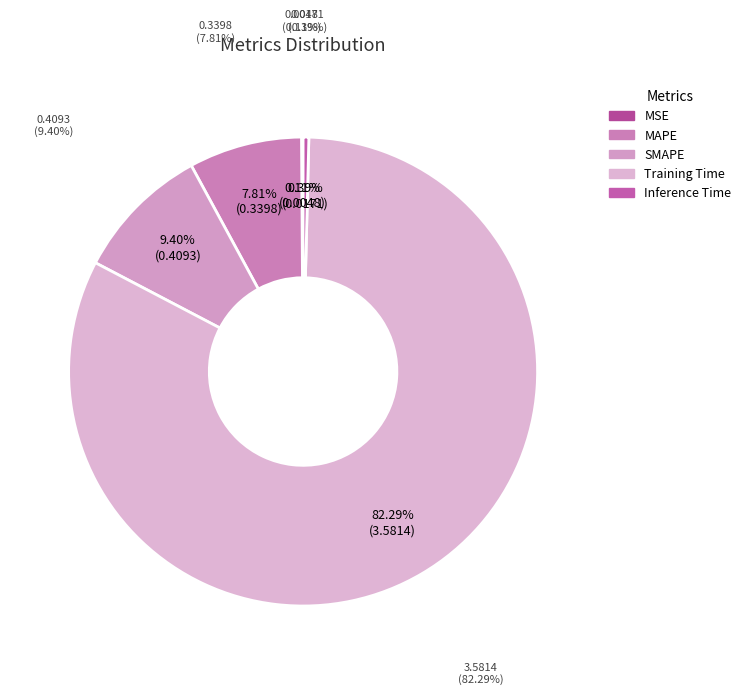

What percentage is the MAPE slice, to the nearest percent?

8%